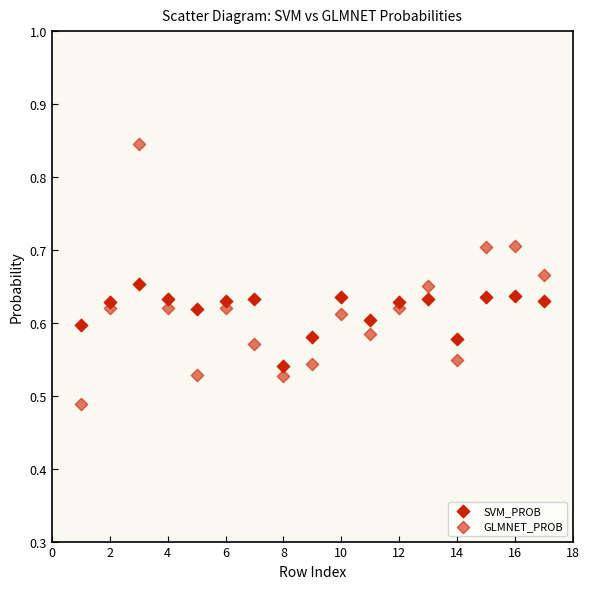

Count the number of points in this scatter plot.

34